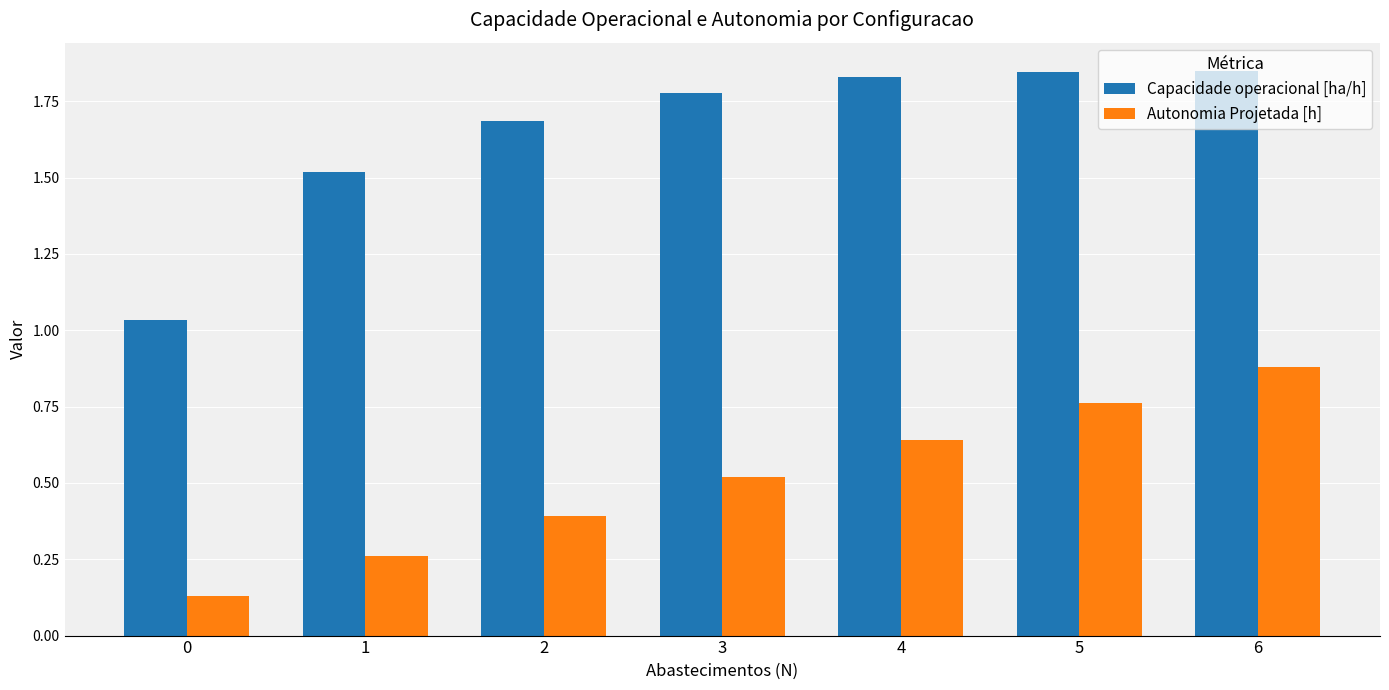

Rank the series by their maximum value, from lowest to highest.

Autonomia Projetada [h], Capacidade operacional [ha/h]